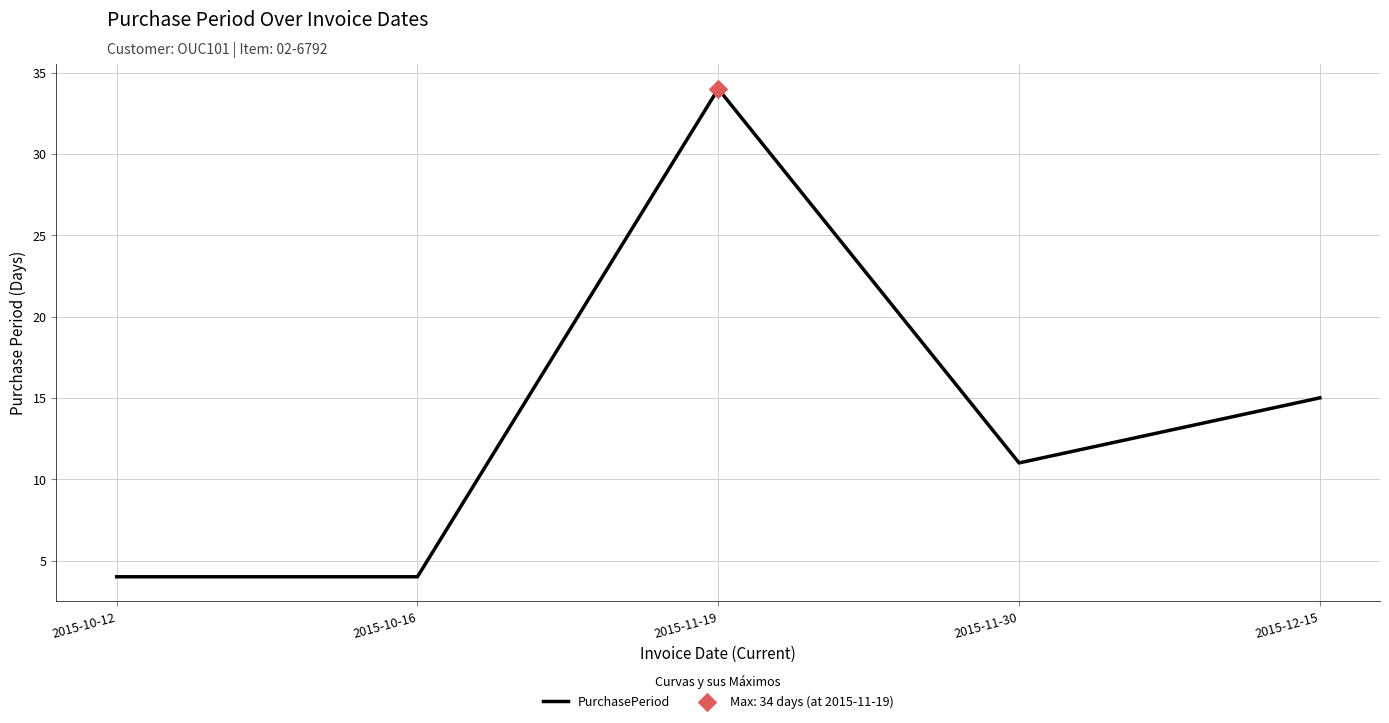

Which has a higher value, 2015-12-15 or 2015-11-19?

2015-11-19